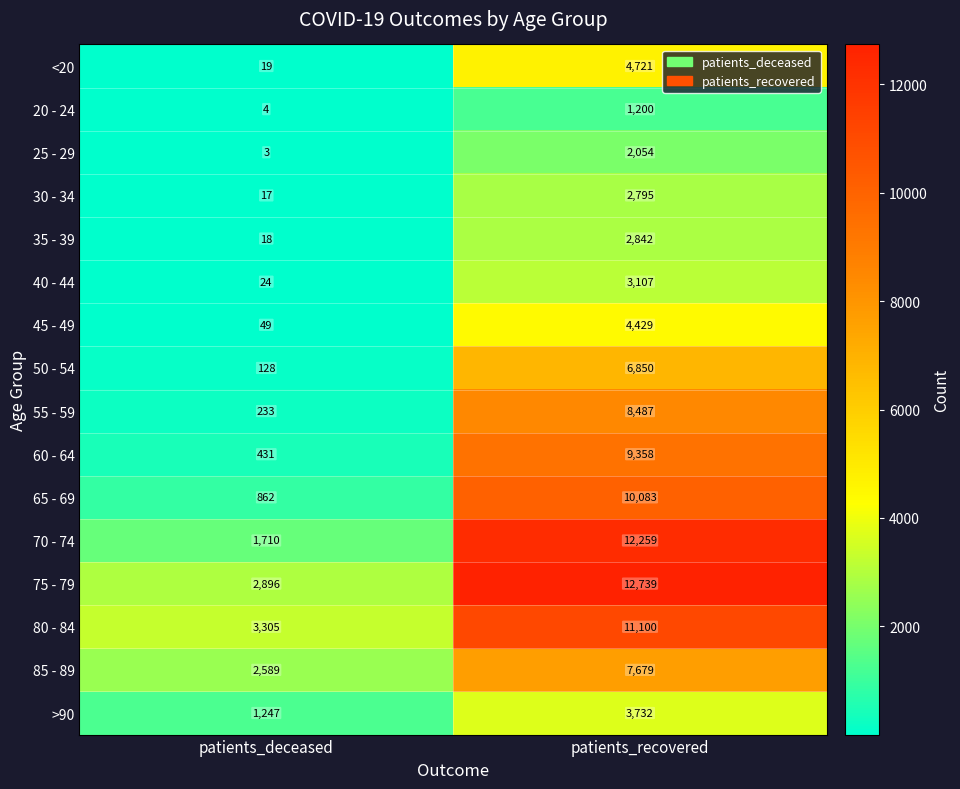

What is the greatest value displayed?

12739